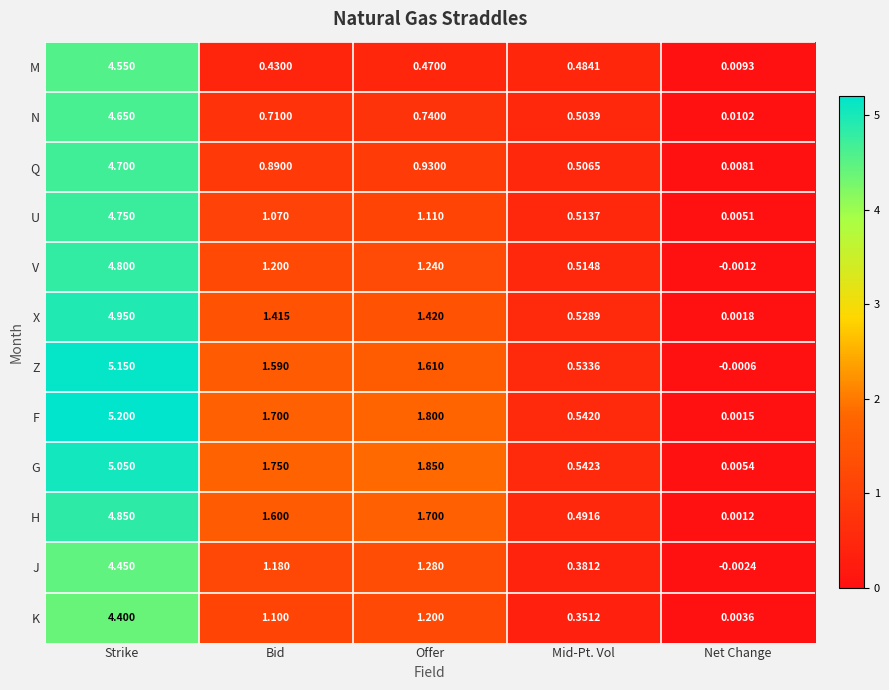

Which series has the largest total across all categories?

F